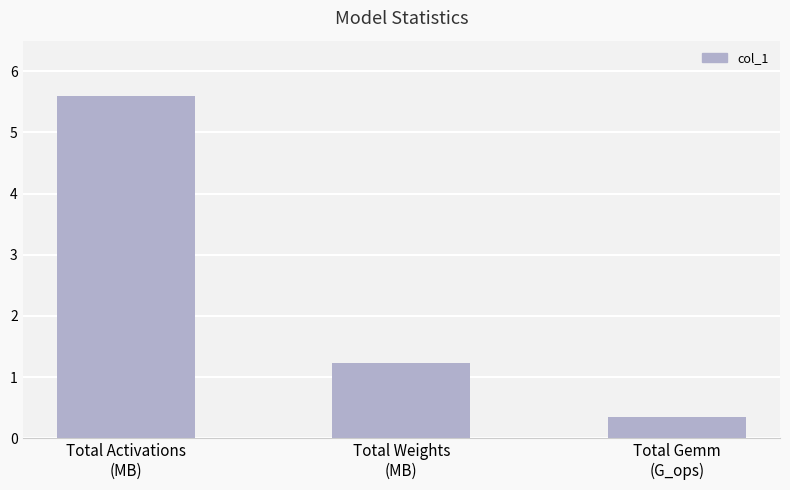

Rank the categories by value from lowest to highest.

Total Gemm
(G_ops), Total Weights
(MB), Total Activations
(MB)